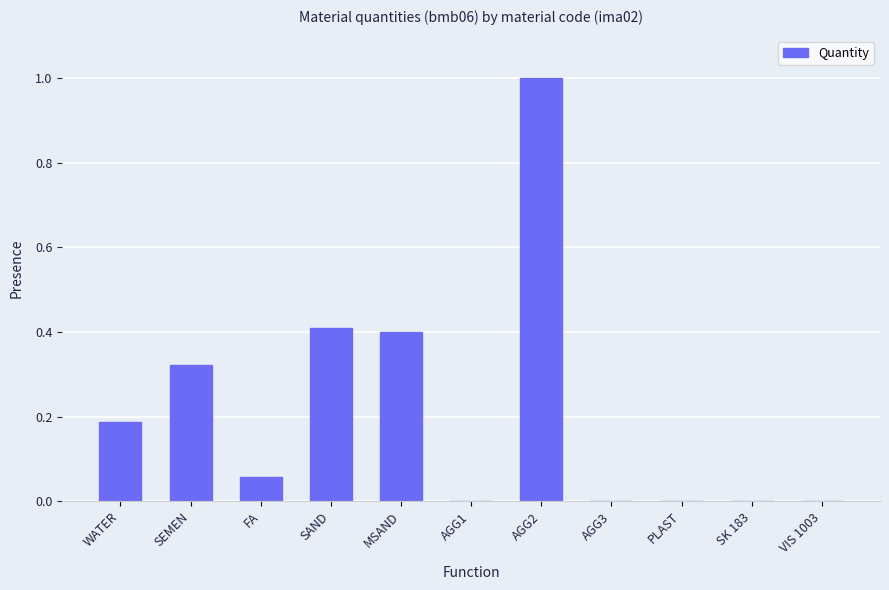

Which label corresponds to the largest value in the chart?

AGG2